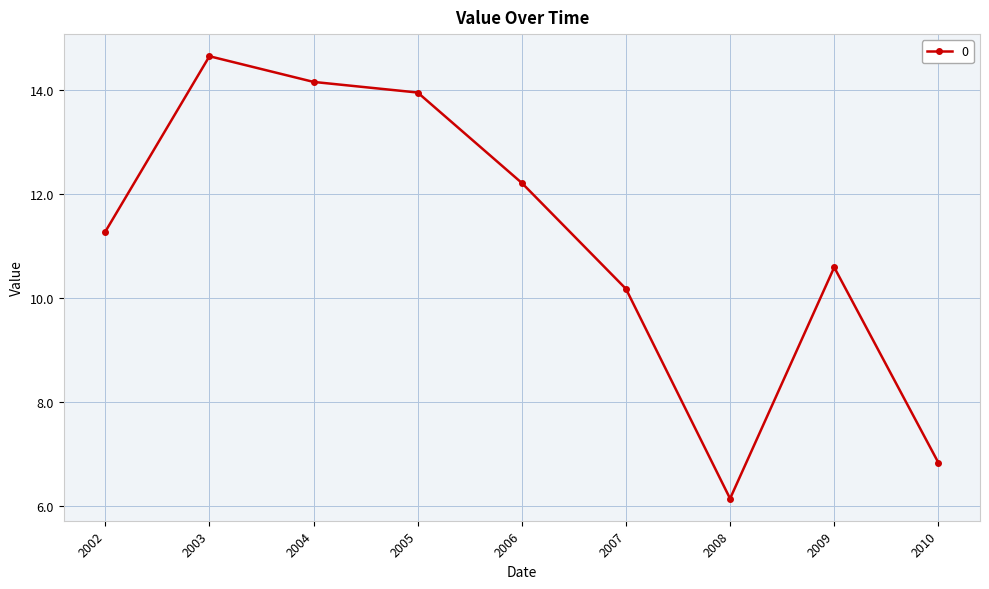

How many data points are above 11?

5